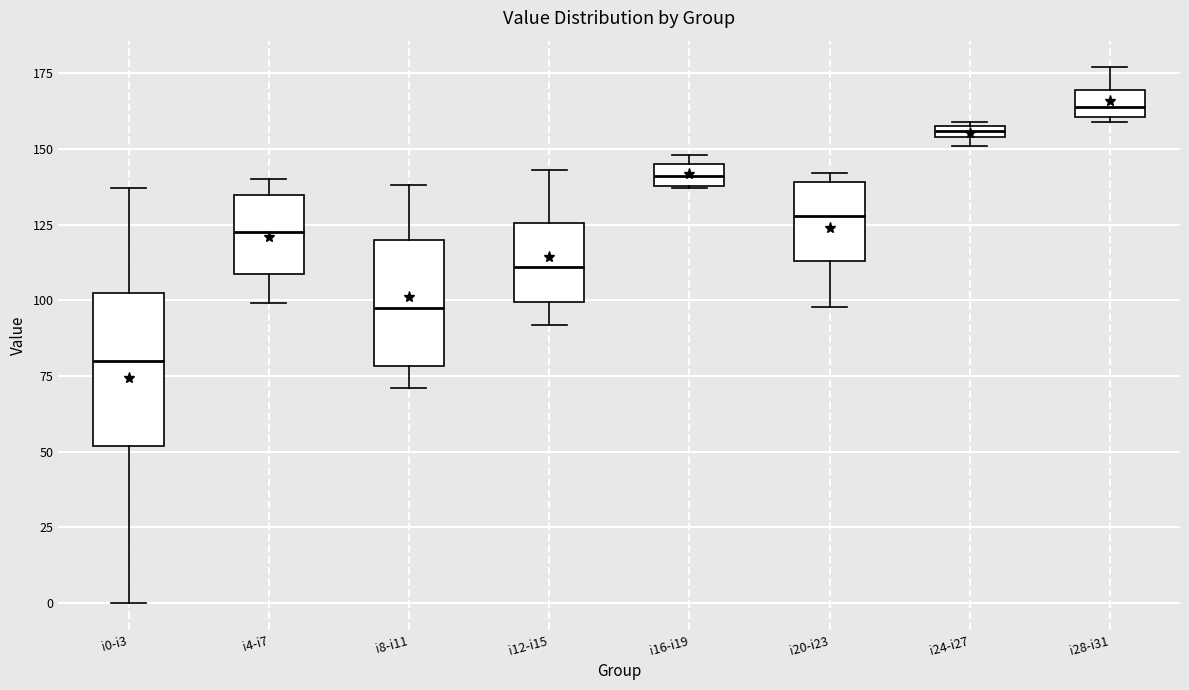

Which box has the lowest median line?

i0-i3